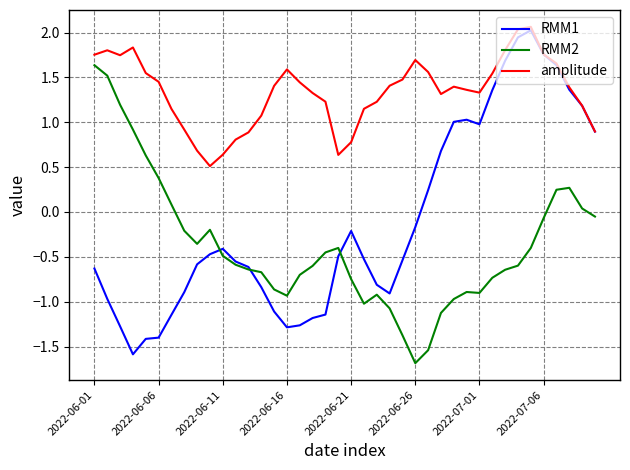

What are all the series names shown in the legend?

RMM1, RMM2, amplitude